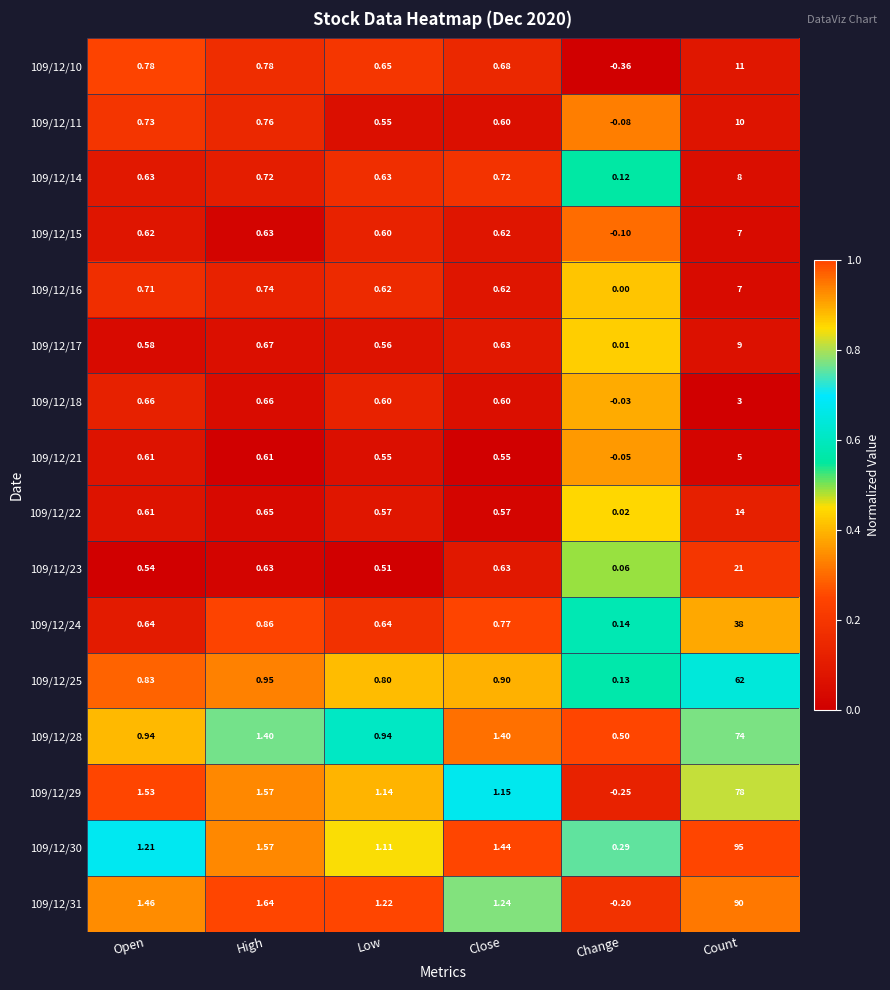

At which label does 109/12/23 reach its minimum?

Change